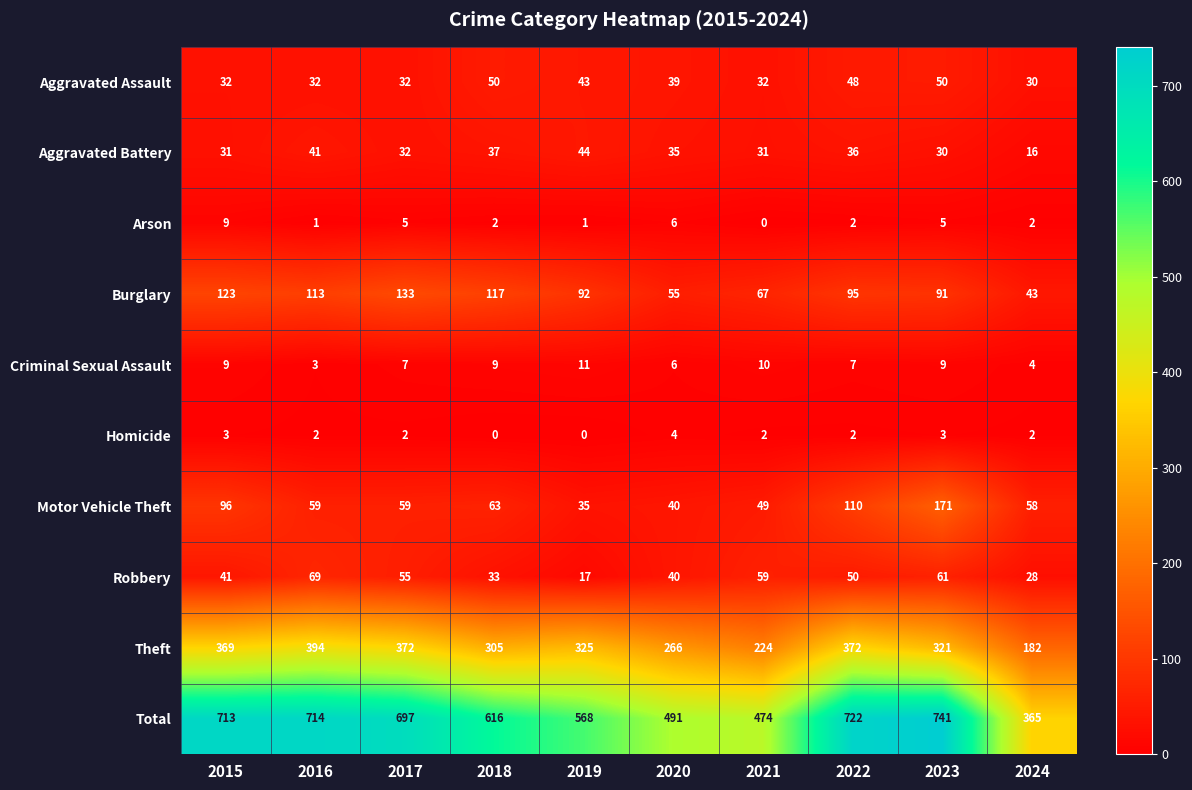

At which label does Criminal Sexual Assault reach its minimum?

2016